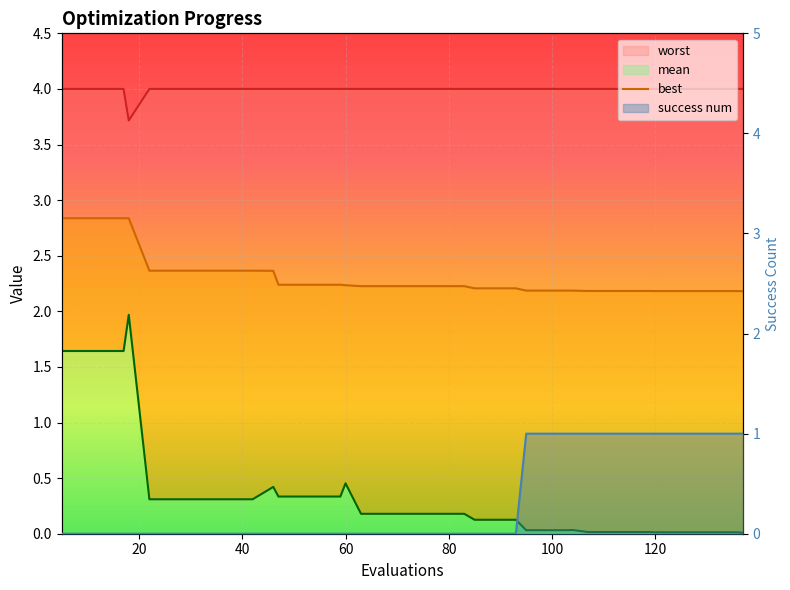

What is the sum of the worst values at 93 and 55?

8.0